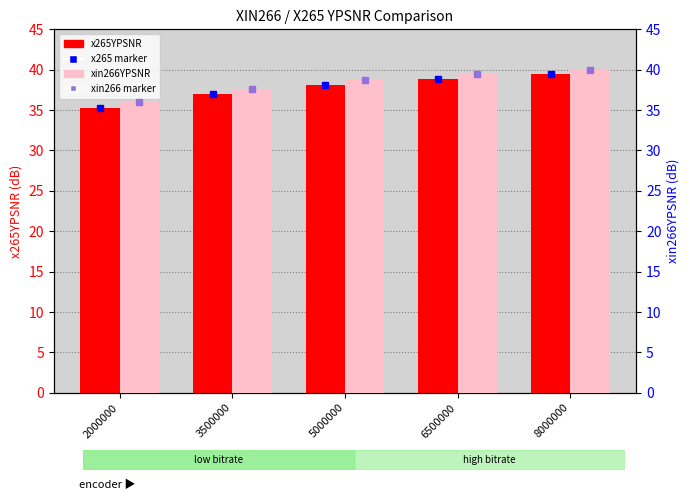

Are the bars horizontal?

No